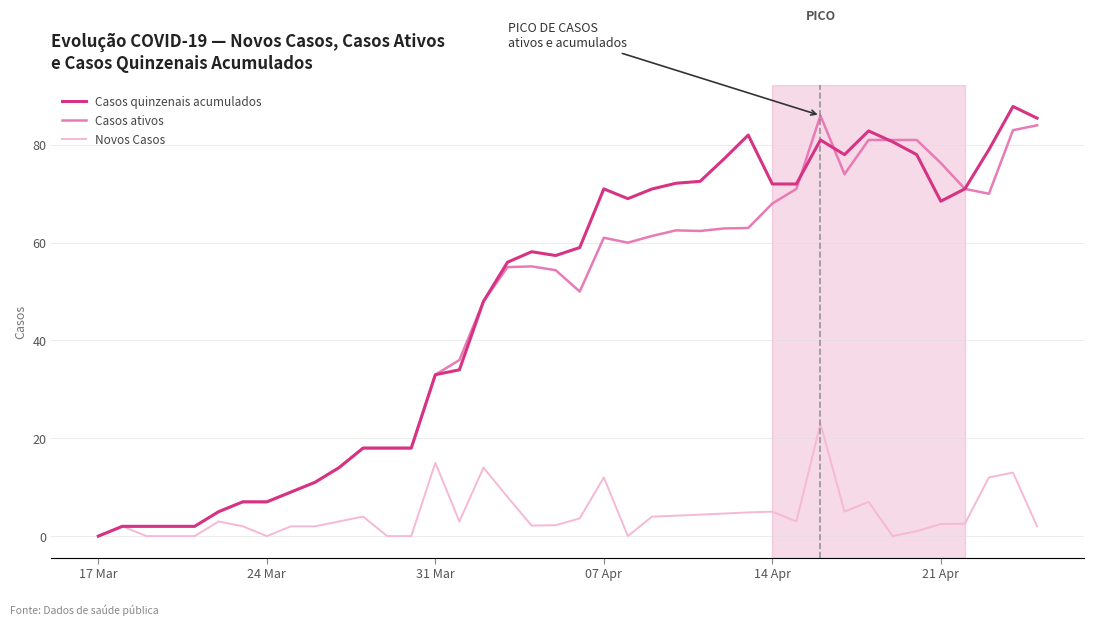

What are all the series names shown in the legend?

Casos quinzenais acumulados, Casos ativos, Novos Casos